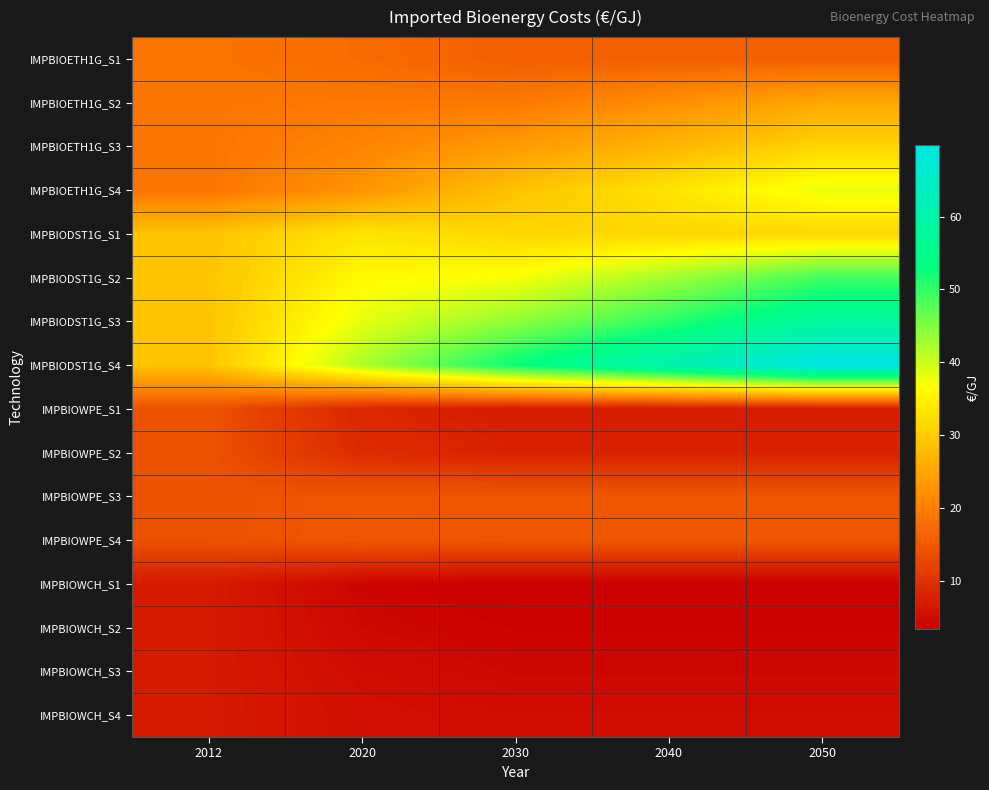

What is the difference between the highest and lowest values at 2040?

57.3